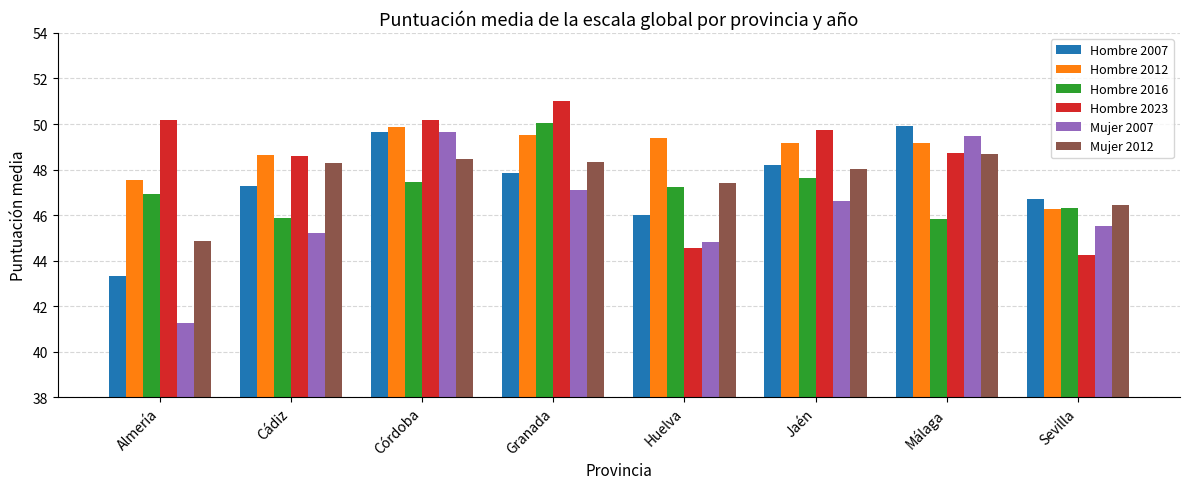

At how many categories does at least one series exceed 49?

6